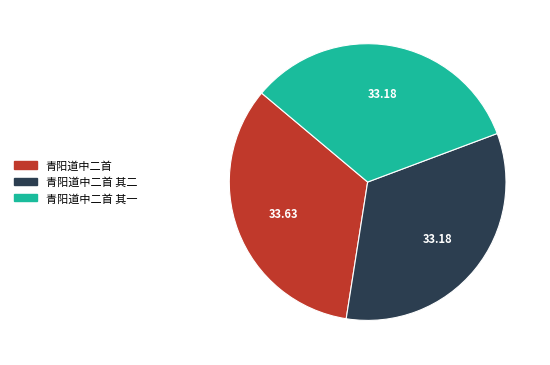

Is there a majority slice in this chart?

No